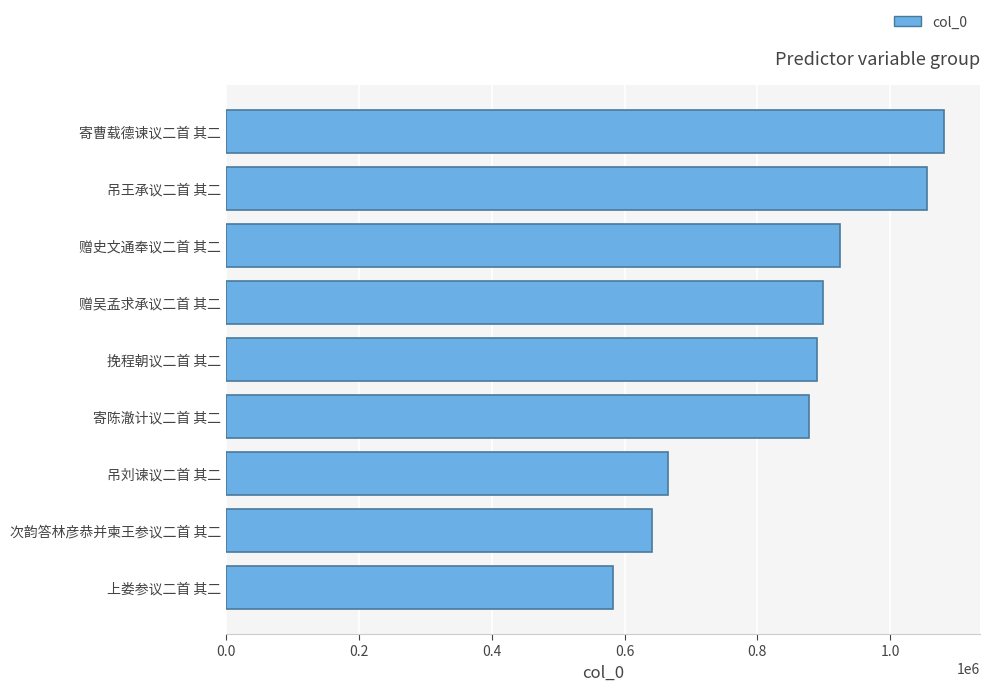

The value at 挽程朝议二首 其二 is 1459959. True or false?

False